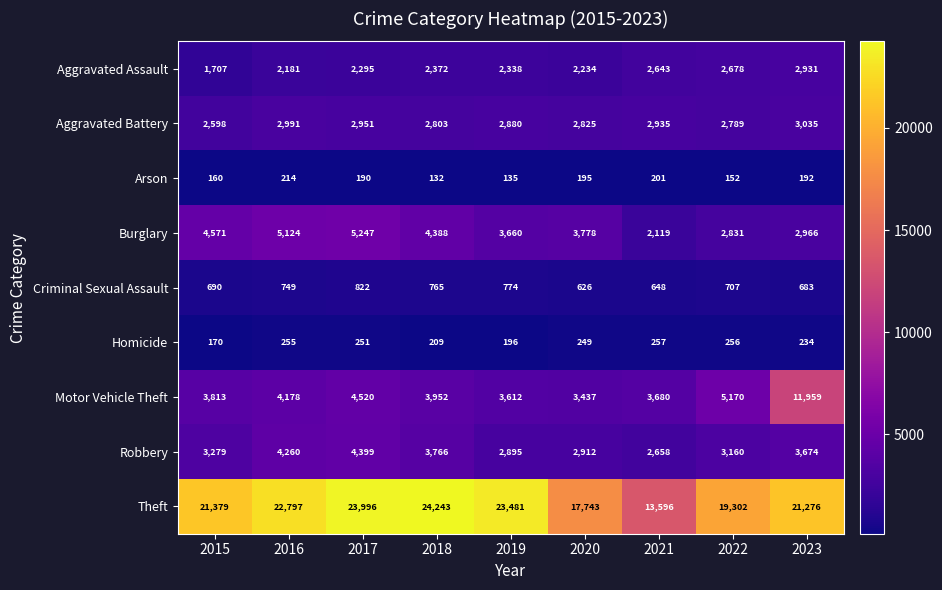

Is it true that Theft equals 28337 at 2022?

False